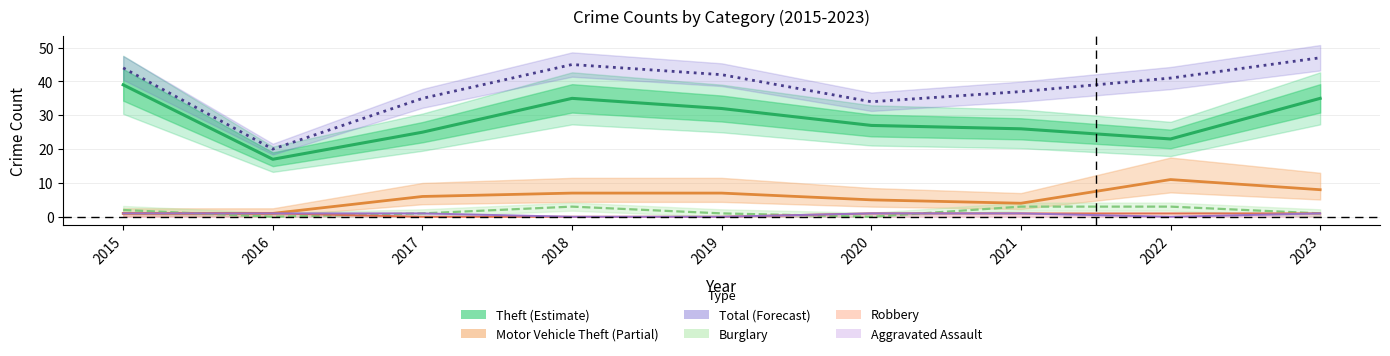

Between 2023 and 2016, which is larger?

2023